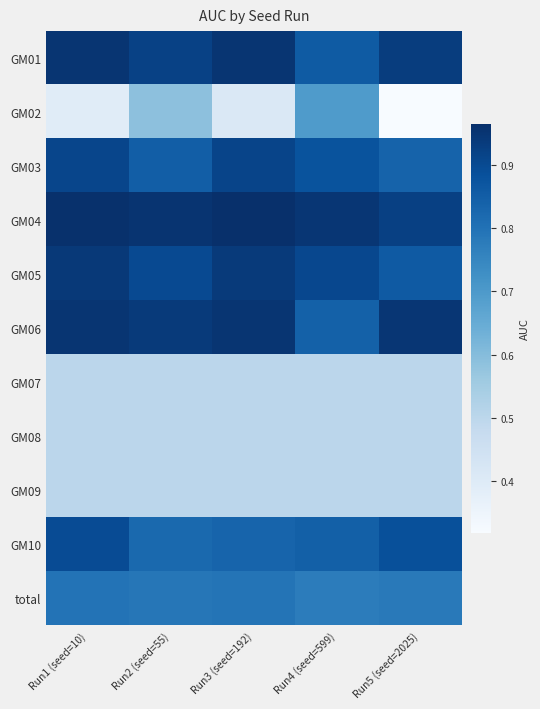

At Run2 (seed=55), list the series in order from largest to smallest.

GM04, GM06, GM01, GM05, GM03, GM10, total, GM02, GM07, GM08, GM09